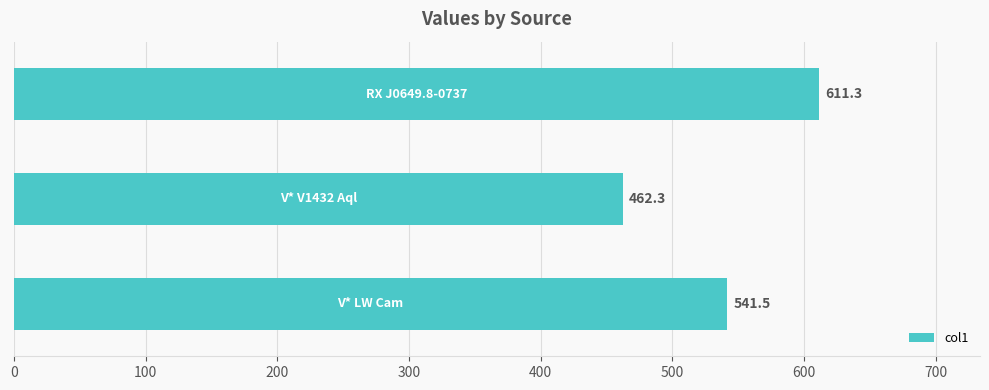

What is the sum of all values?

1615.1